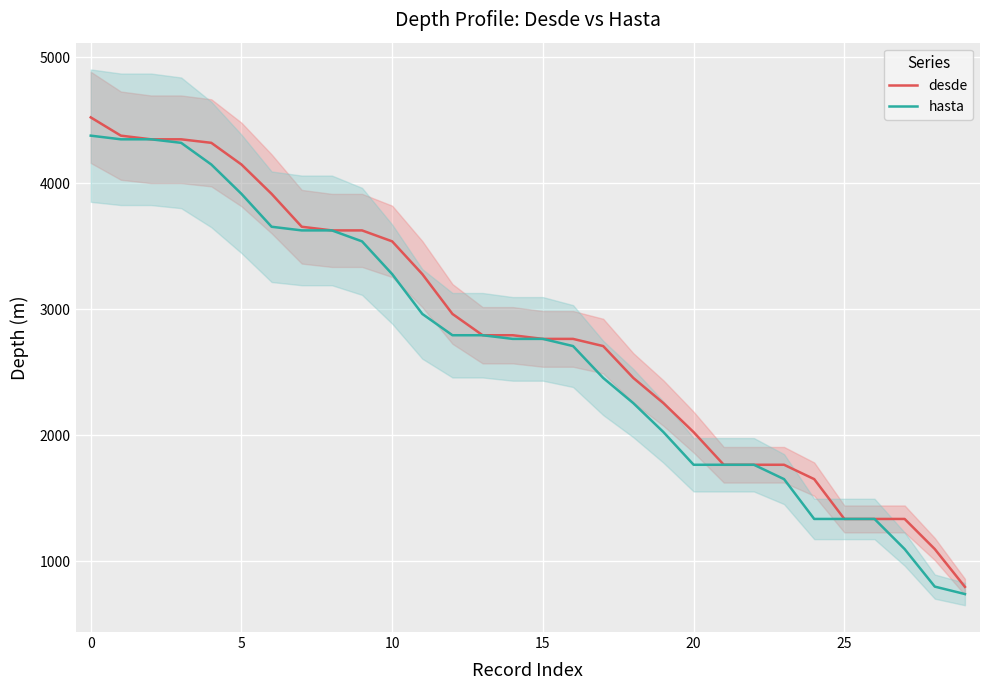

True or false: desde has more than 1 interior local peaks.

False